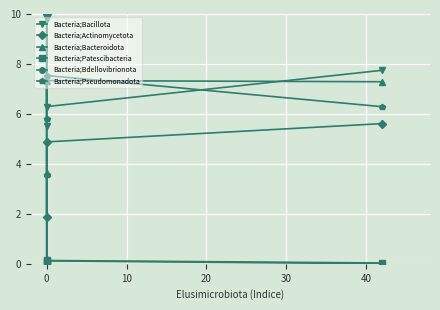

Reading left to right, extract all data points from this chart.

Bacteria;Bacillota: 5.5	9.8	6.3	7.7
Bacteria;Actinomycetota: 10.0	1.9	4.9	5.6
Bacteria;Bacteroidota: 3.6	0.2	7.3	7.3
Bacteria;Patescibacteria: 0.1	0.0	0.1	0.0
Bacteria;Bdellovibrionota: 0.0	0.0	0.1	0.0
Bacteria;Pseudomonadota: 3.5	5.8	7.5	6.3